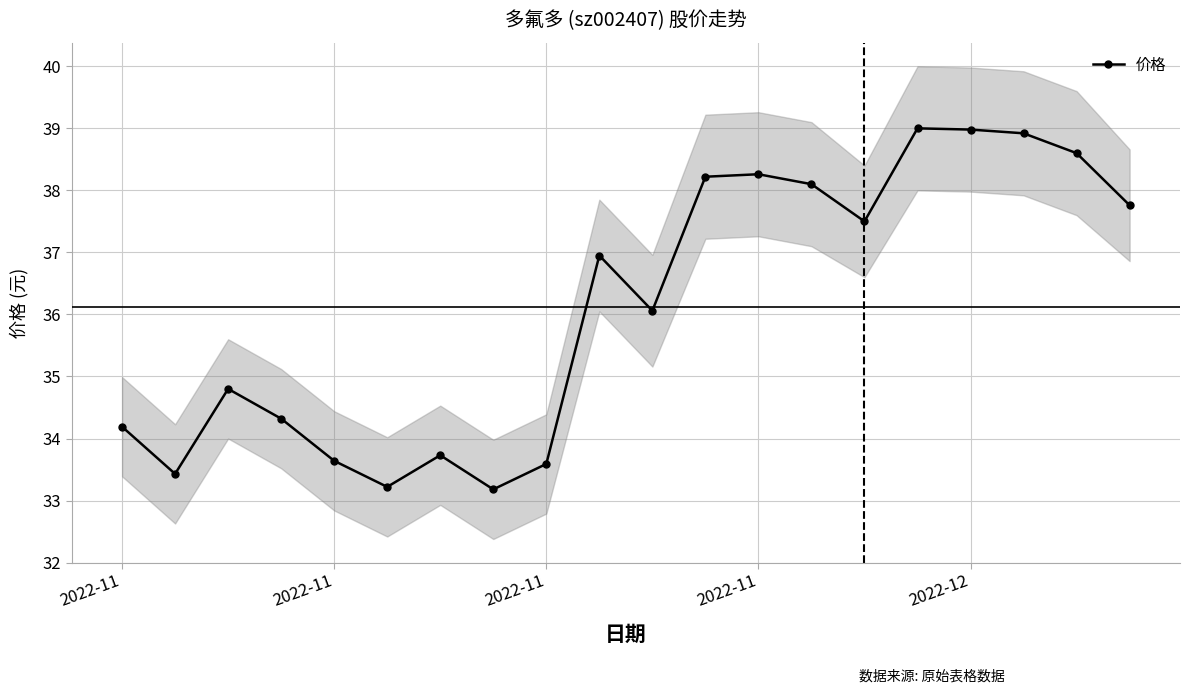

Count the number of values greater than 36.

11